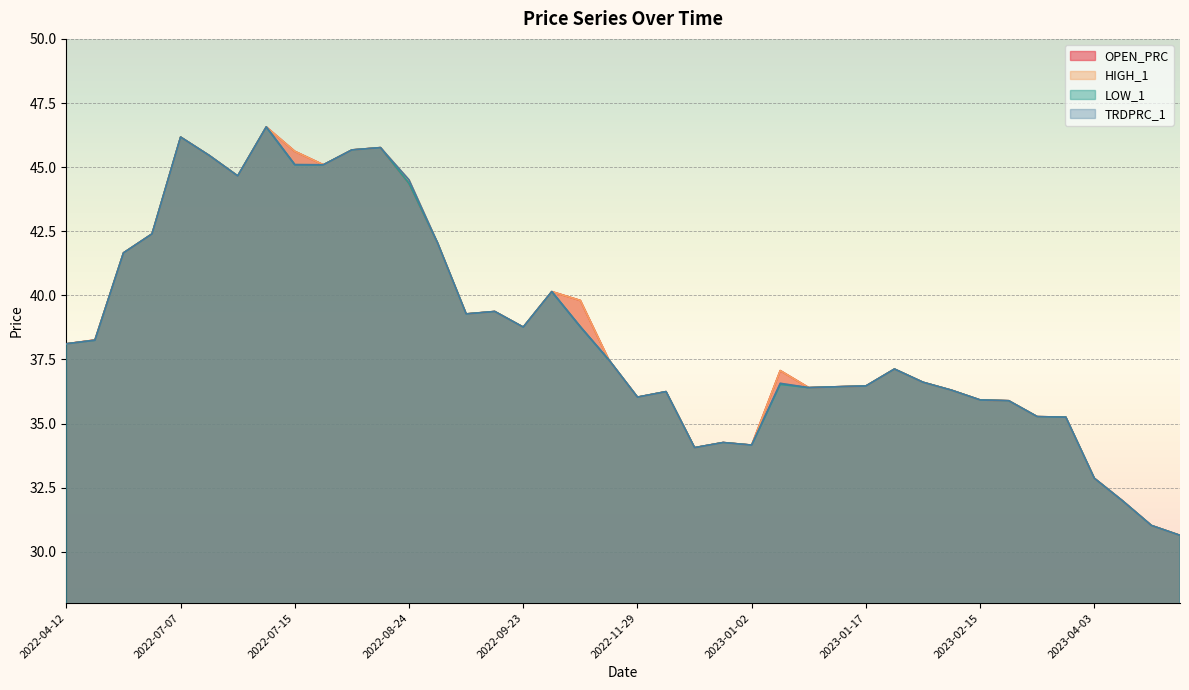

The LOW_1 series shows 23.5 at 2022-09-16. True or false?

False